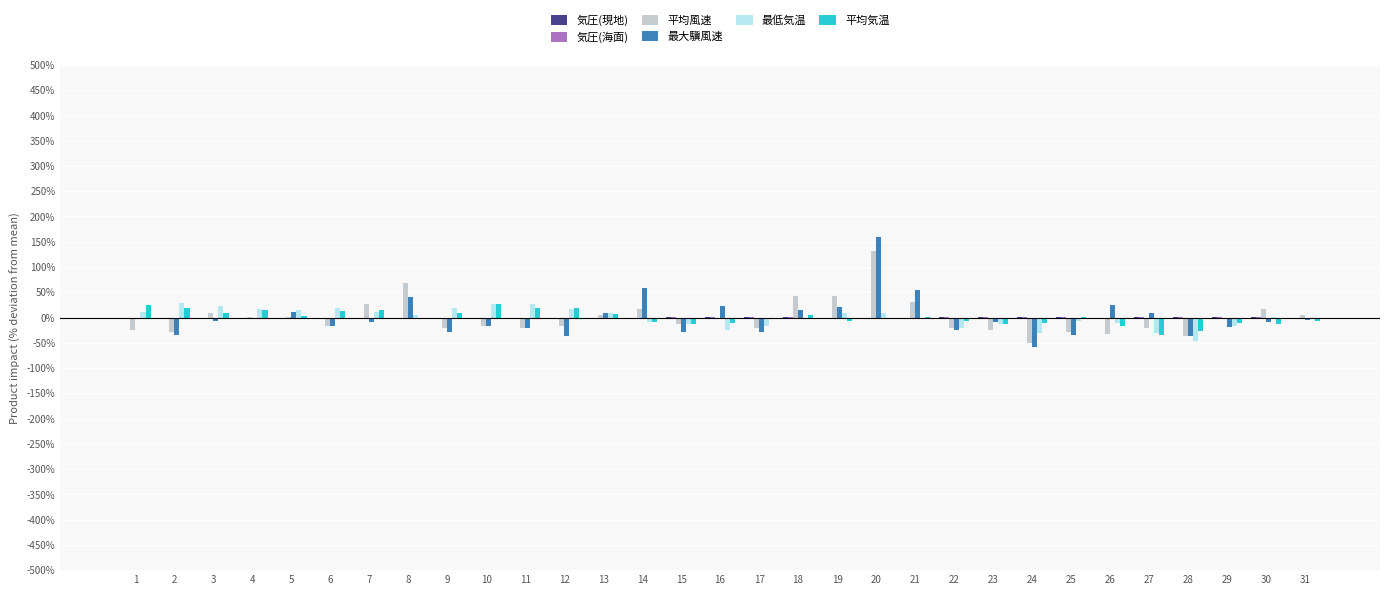

Count the number of categories in the chart.

31